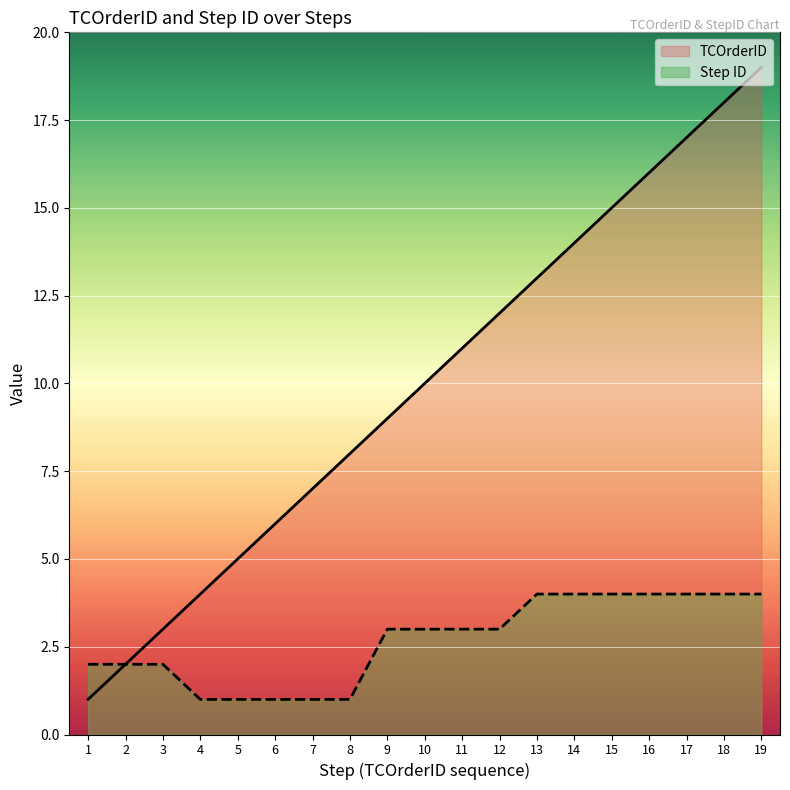

The value of Step ID at 11 is 3. True or false?

True